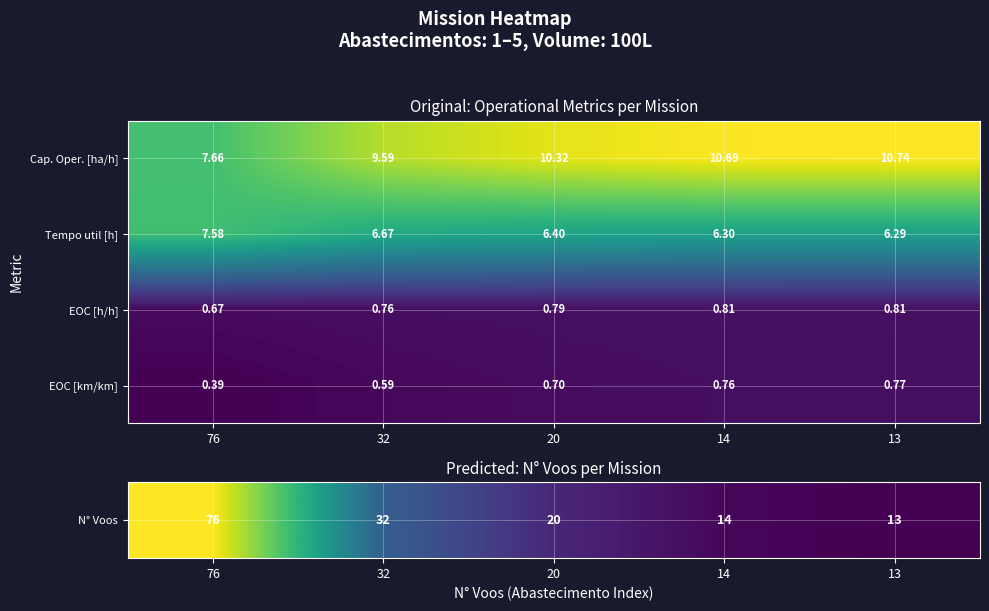

Which category has the highest value across all series?

13